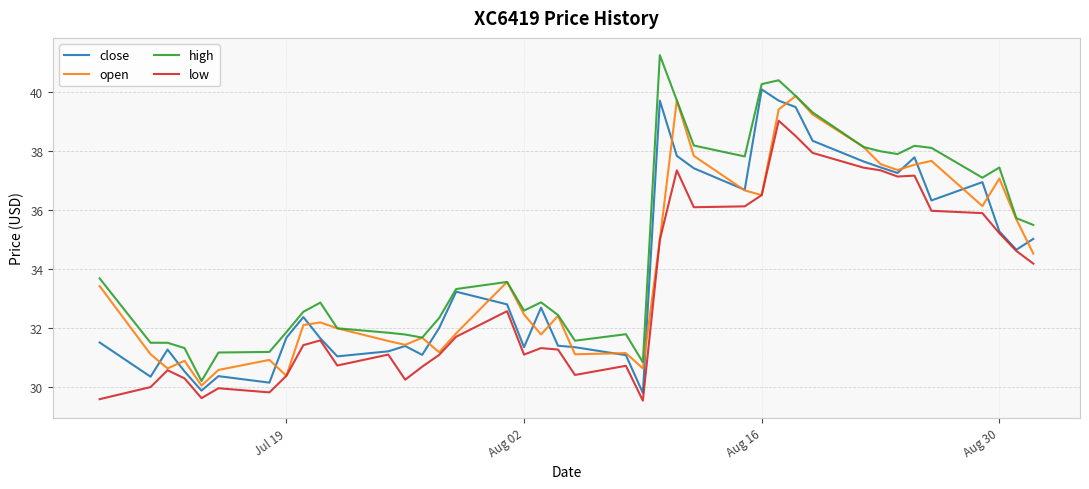

List the series in order of their peak value, lowest first.

low, open, close, high